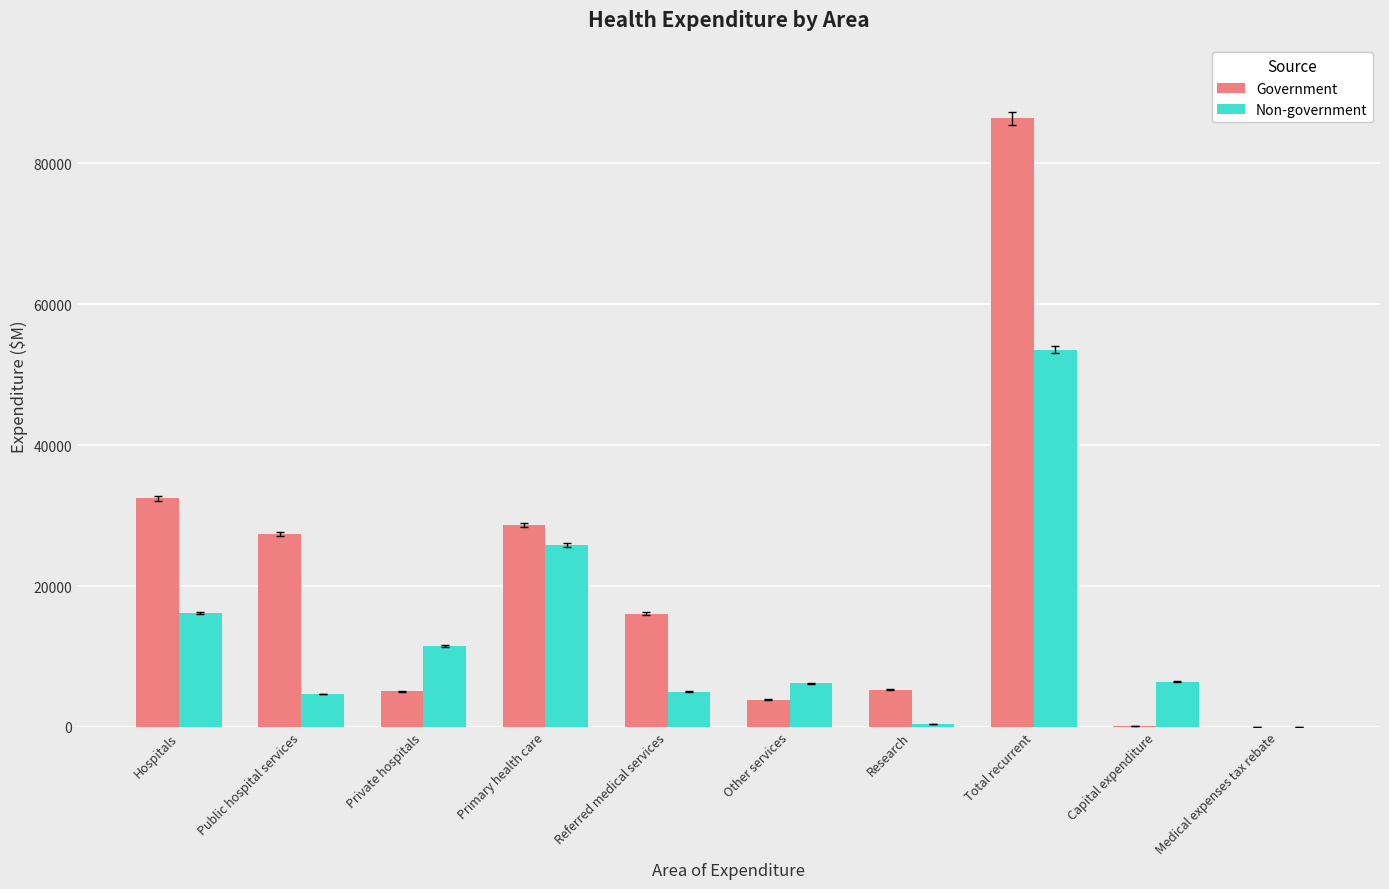

True or false: Government has a value of 115 at Capital expenditure.

True